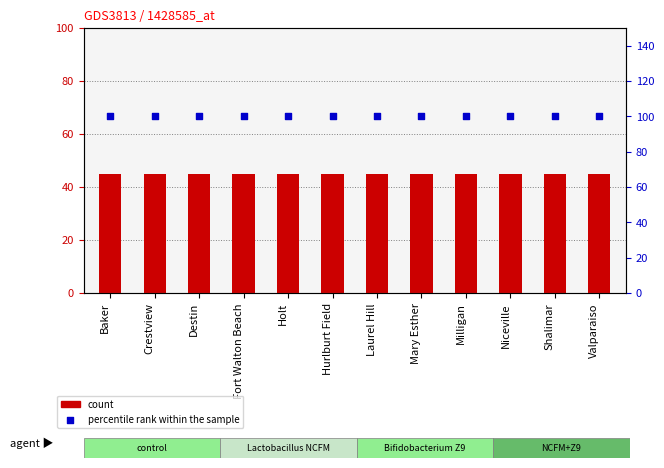

Which series has the largest total across all categories?

percentile rank within the sample